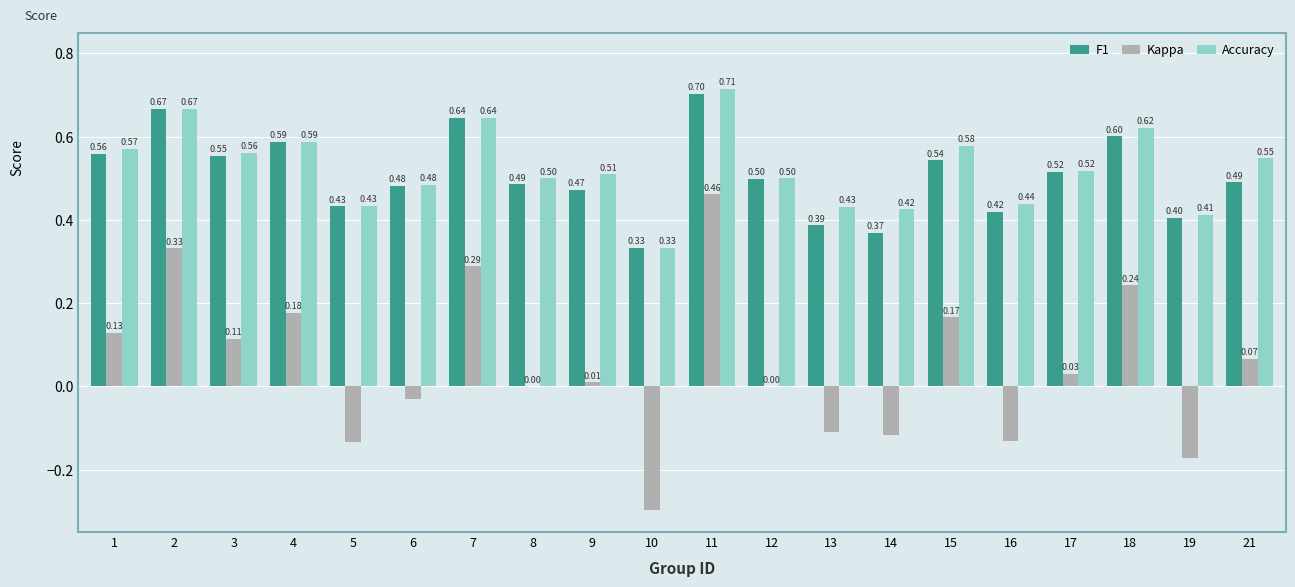

Count the F1 values in the range 0 to 1.

20